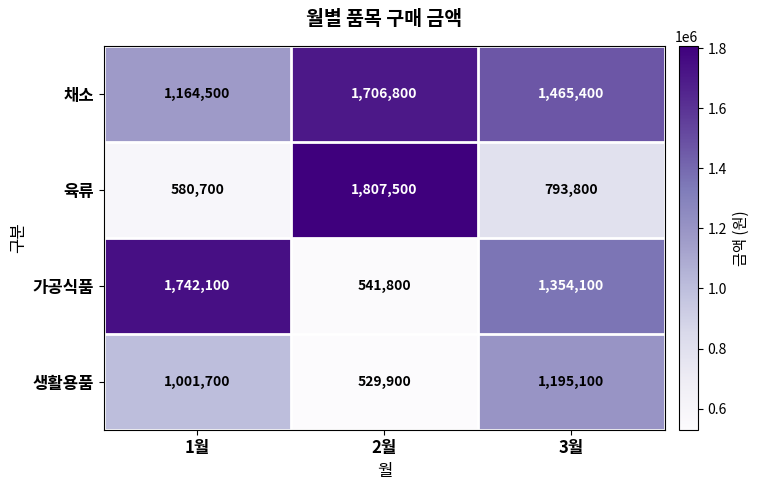

What is the greatest value displayed?

1807500